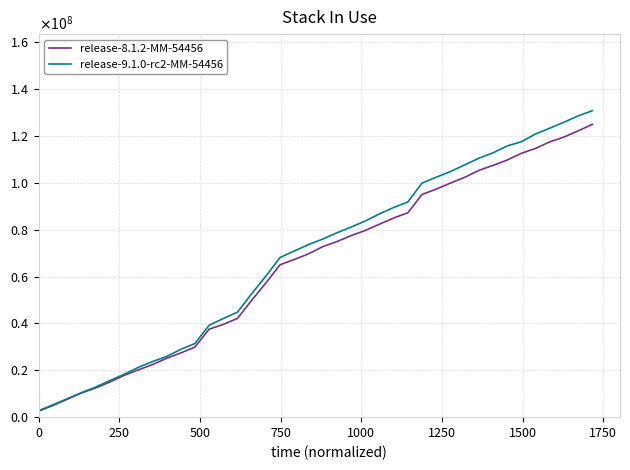

Which series has the largest total across all categories?

release-9.1.0-rc2-MM-54456